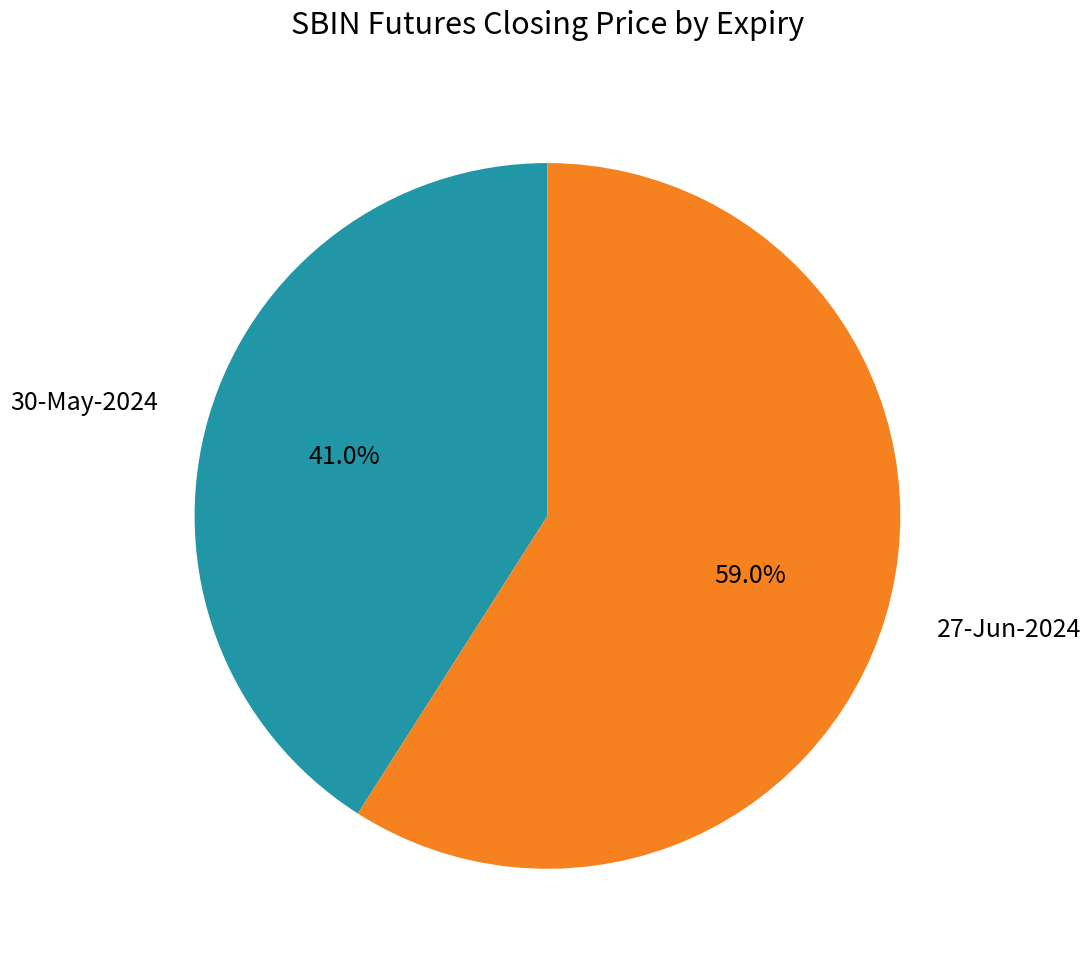

How many segments does this pie chart have?

2